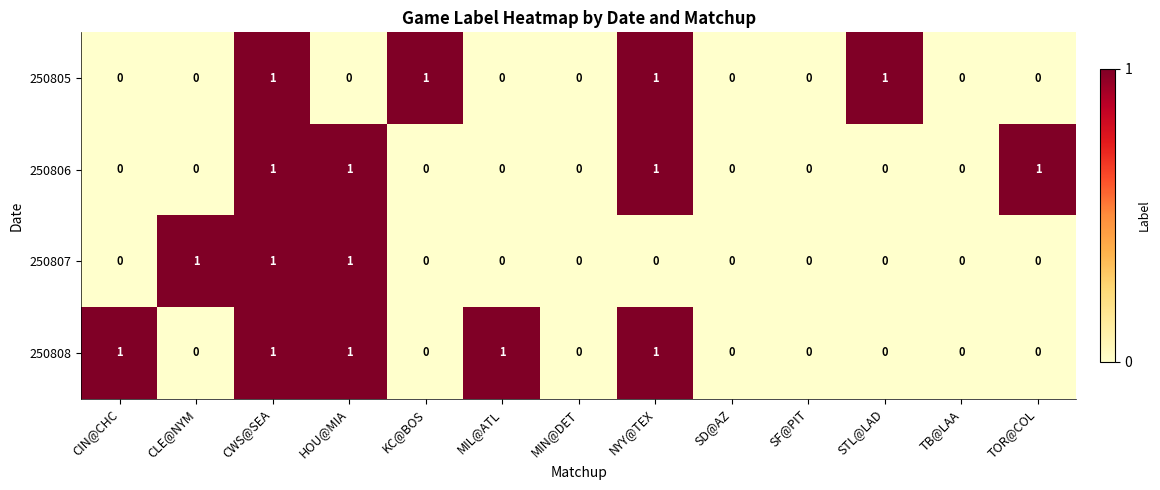

At which category is the sum across all series the highest?

CWS@SEA